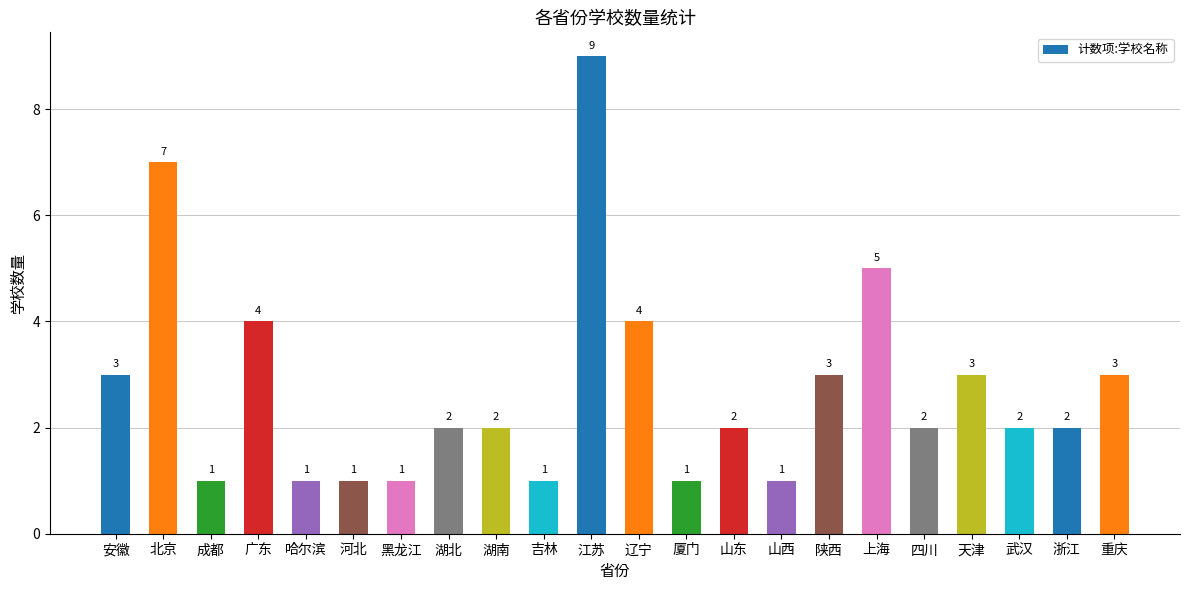

What is the value of the 1st bar from the left?

3